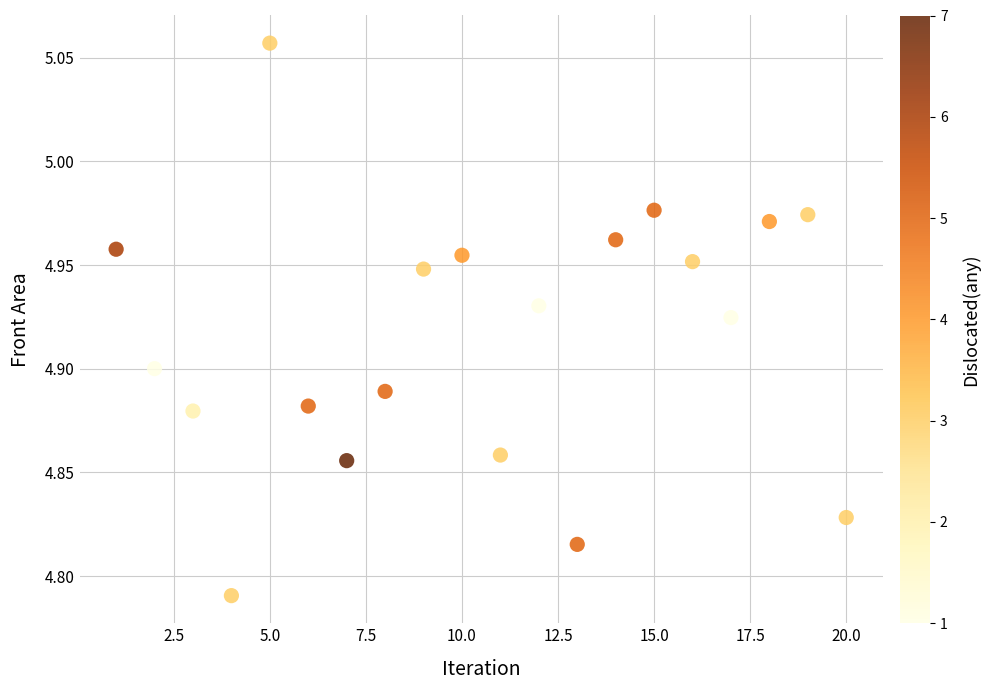

What is the range of X values (max minus min)?

19.0